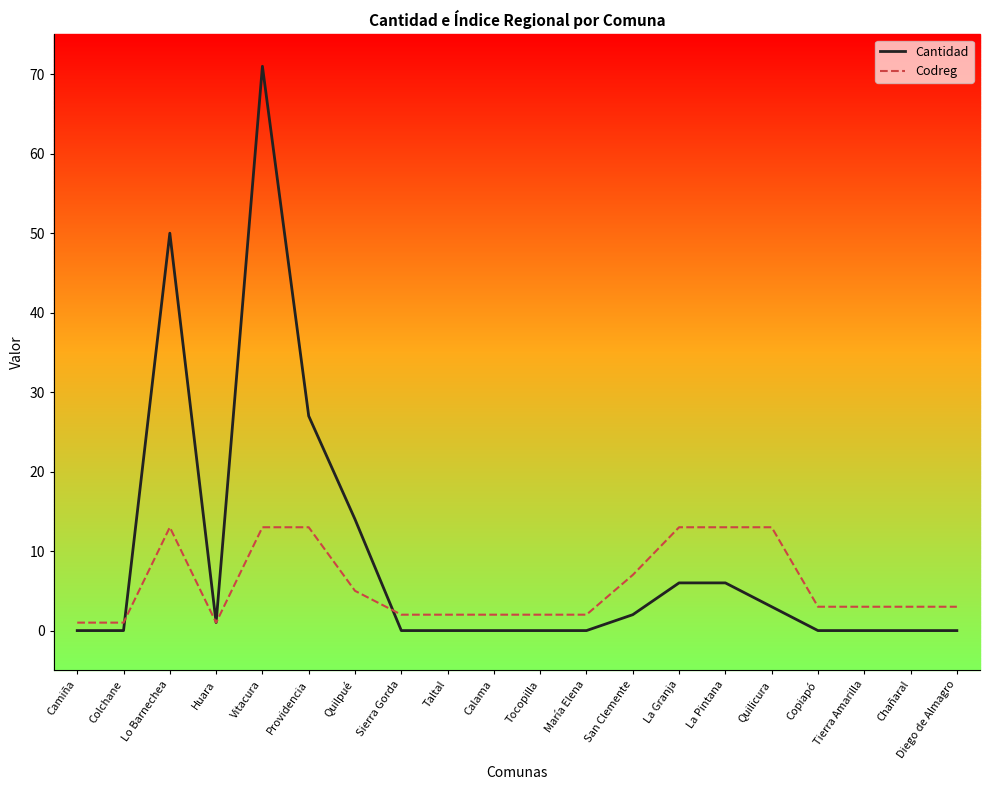

Is this an area chart (filled region under the line)?

No